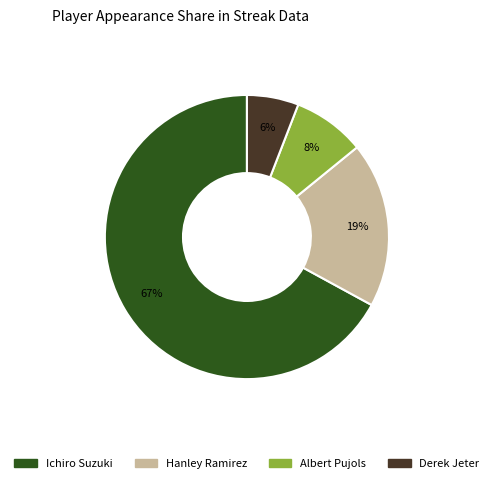

The Albert Pujols slice represents 1% of the pie. True or false?

False